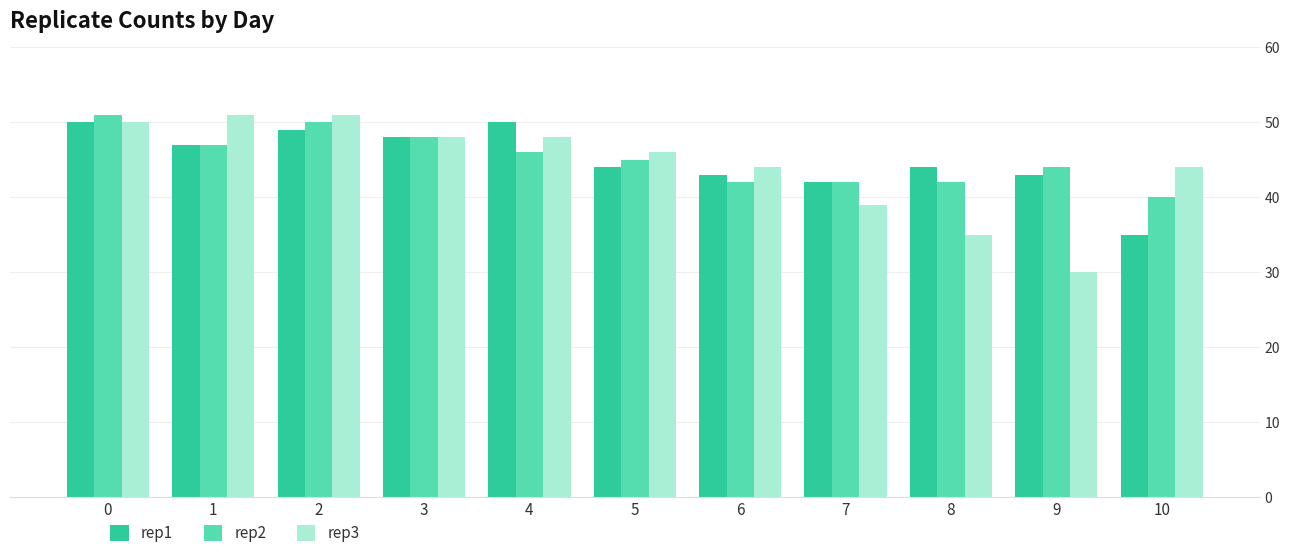

What are all the series names shown in the legend?

rep1, rep2, rep3